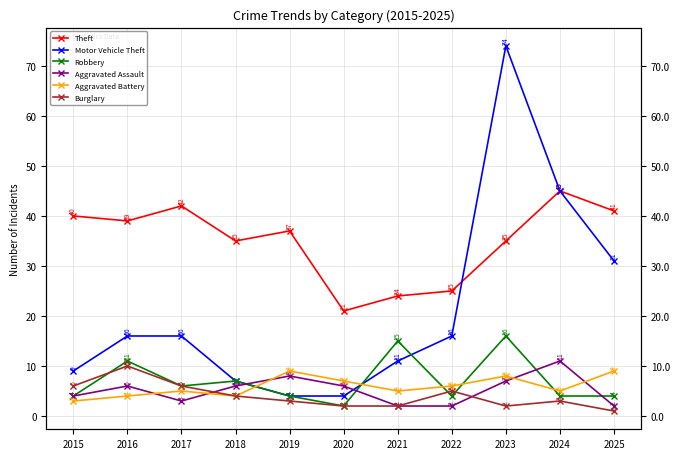

Rank the categories by Theft value from highest to lowest.

2024, 2017, 2025, 2015, 2016, 2019, 2018, 2023, 2022, 2021, 2020